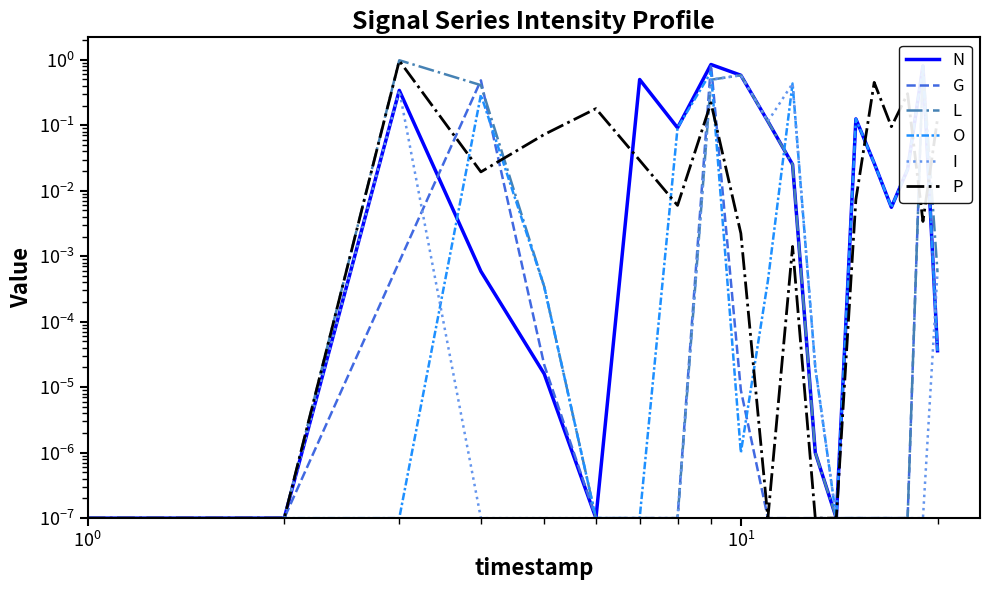

Is the value of I at 19 greater than the value of G at 5?

Yes